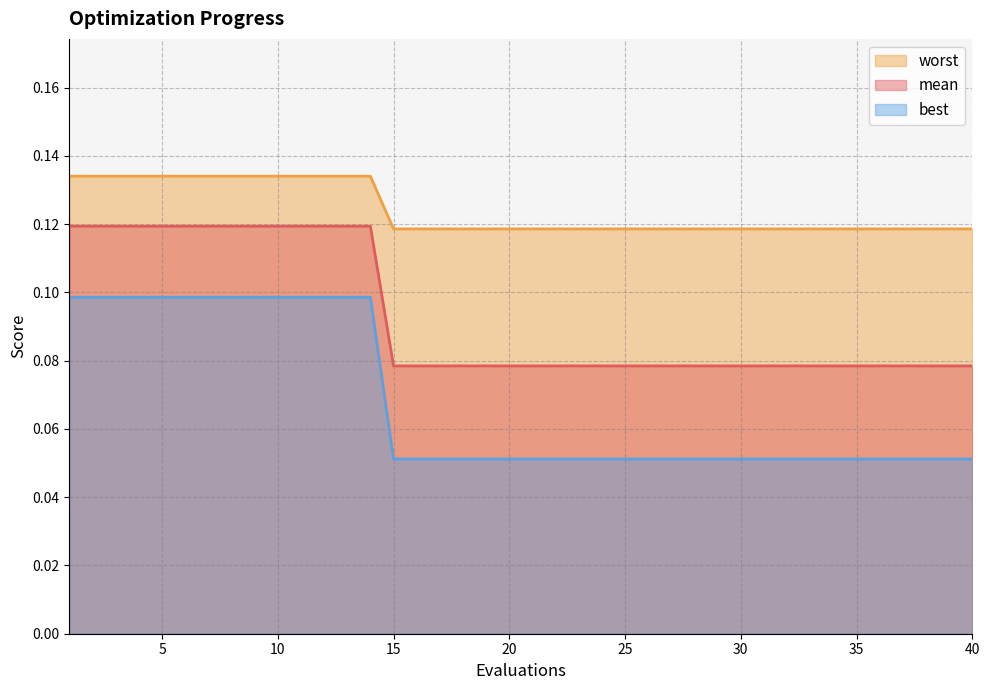

The value of best at 31 is 0.1. True or false?

True